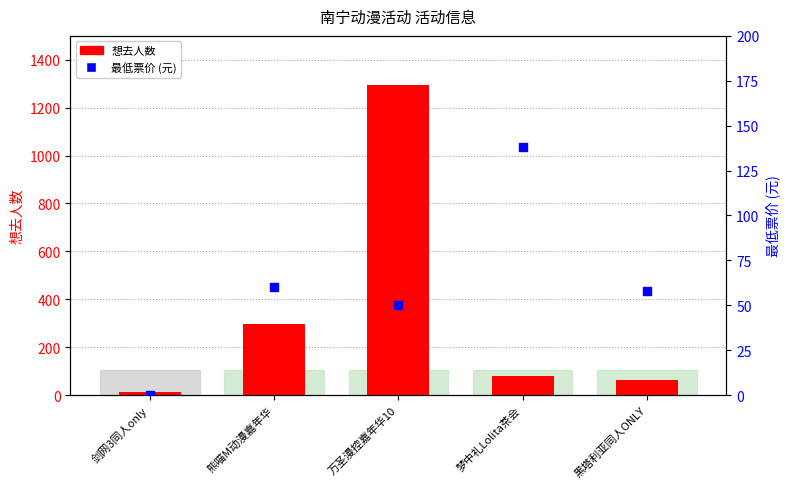

What are all the series names shown in the legend?

想去人数, 最低票价 (元)